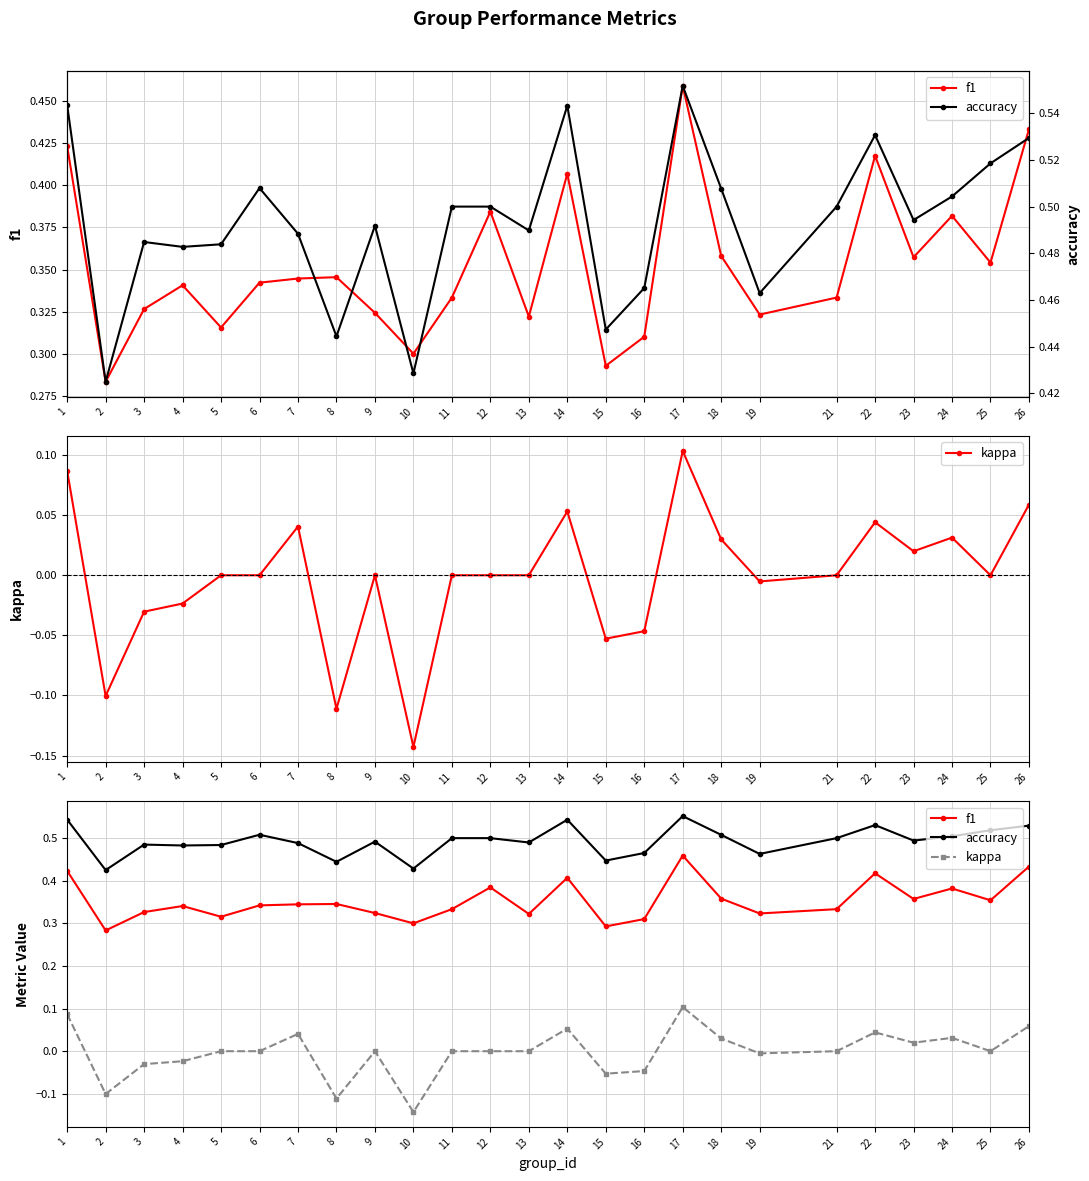

List the labels in order of f1 value, smallest first.

2, 15, 10, 16, 5, 13, 19, 9, 3, 11, 21, 4, 6, 7, 8, 25, 23, 18, 24, 12, 14, 22, 1, 26, 17